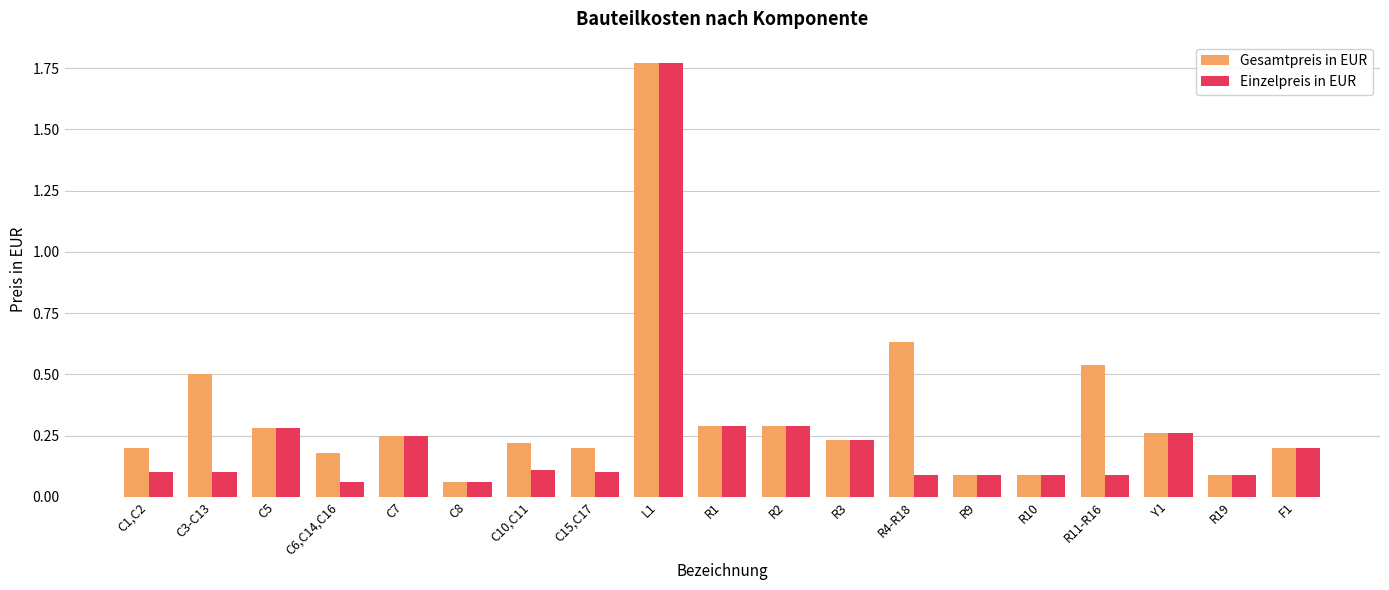

Which series has the largest total across all categories?

Gesamtpreis in EUR